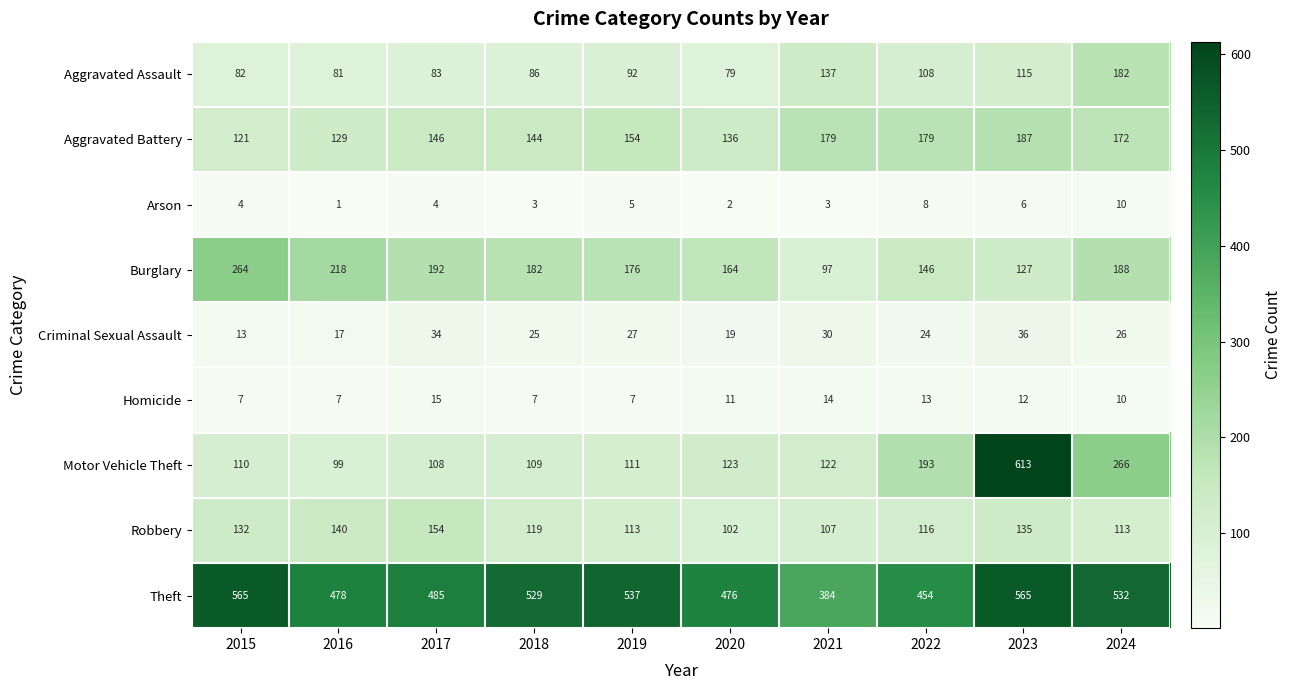

Which series has the largest total across all categories?

Theft